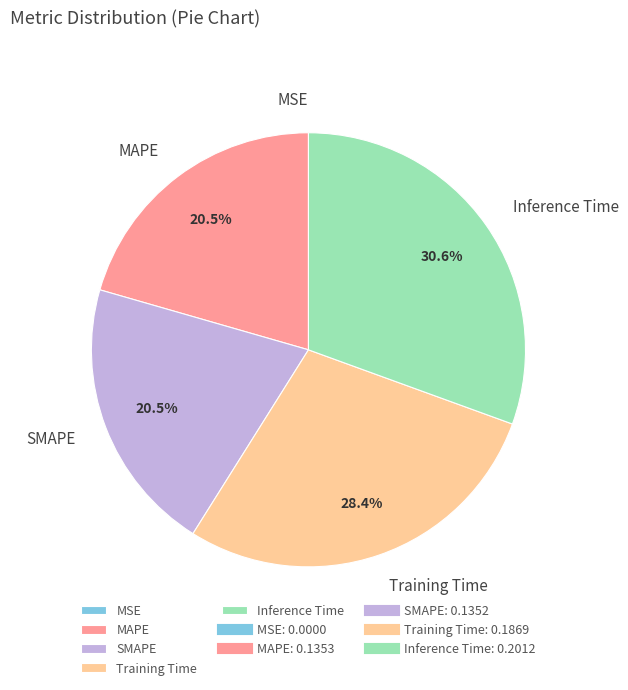

Which category has the biggest portion of the pie?

Inference Time